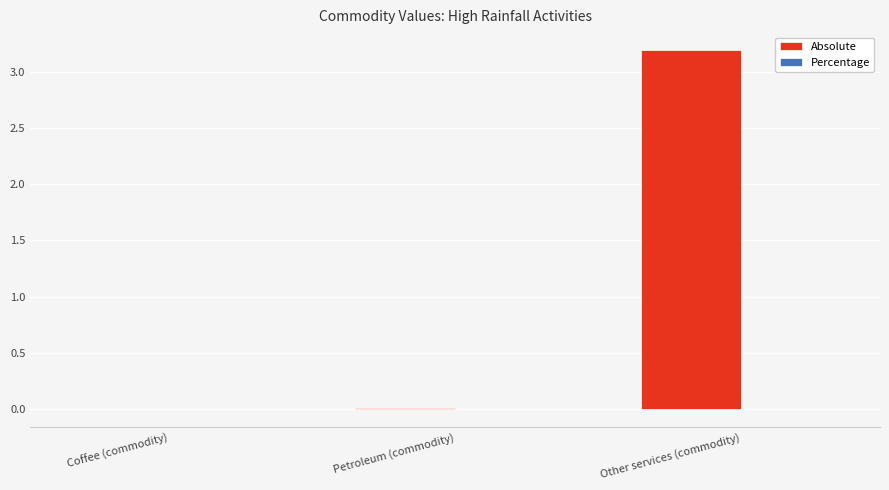

The Absolute series shows 0.0 at Petroleum (commodity). True or false?

True